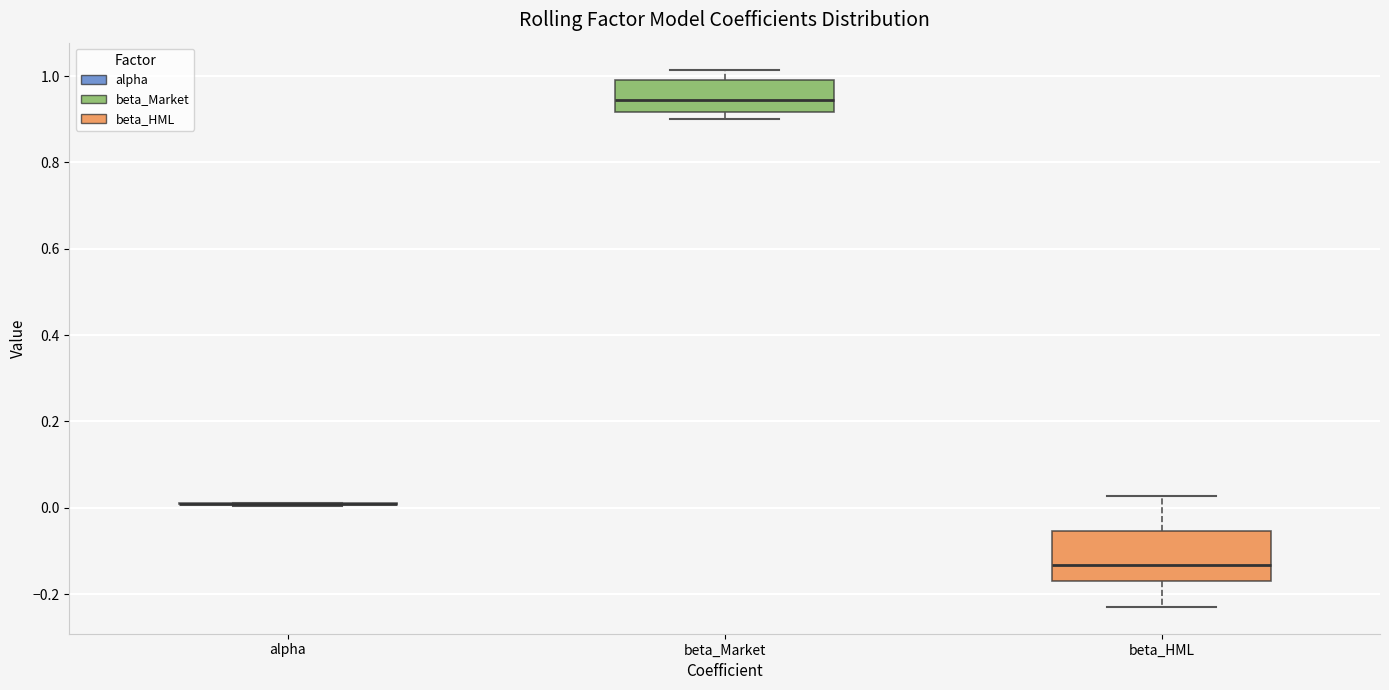

Which box is the tallest, from its lower edge to its upper edge?

beta_HML